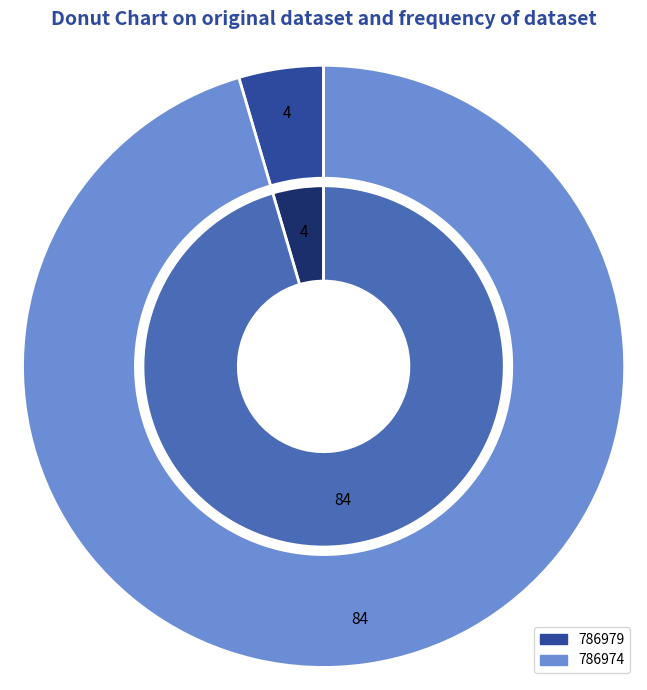

True or false: 786979 accounts for 5% of the total.

True